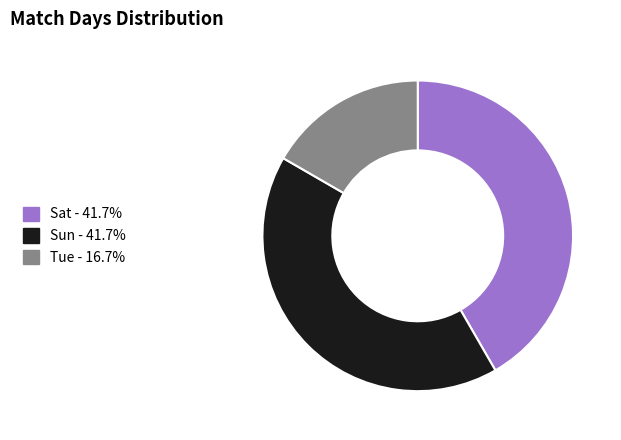

Does Tue account for over 50% of the chart?

No